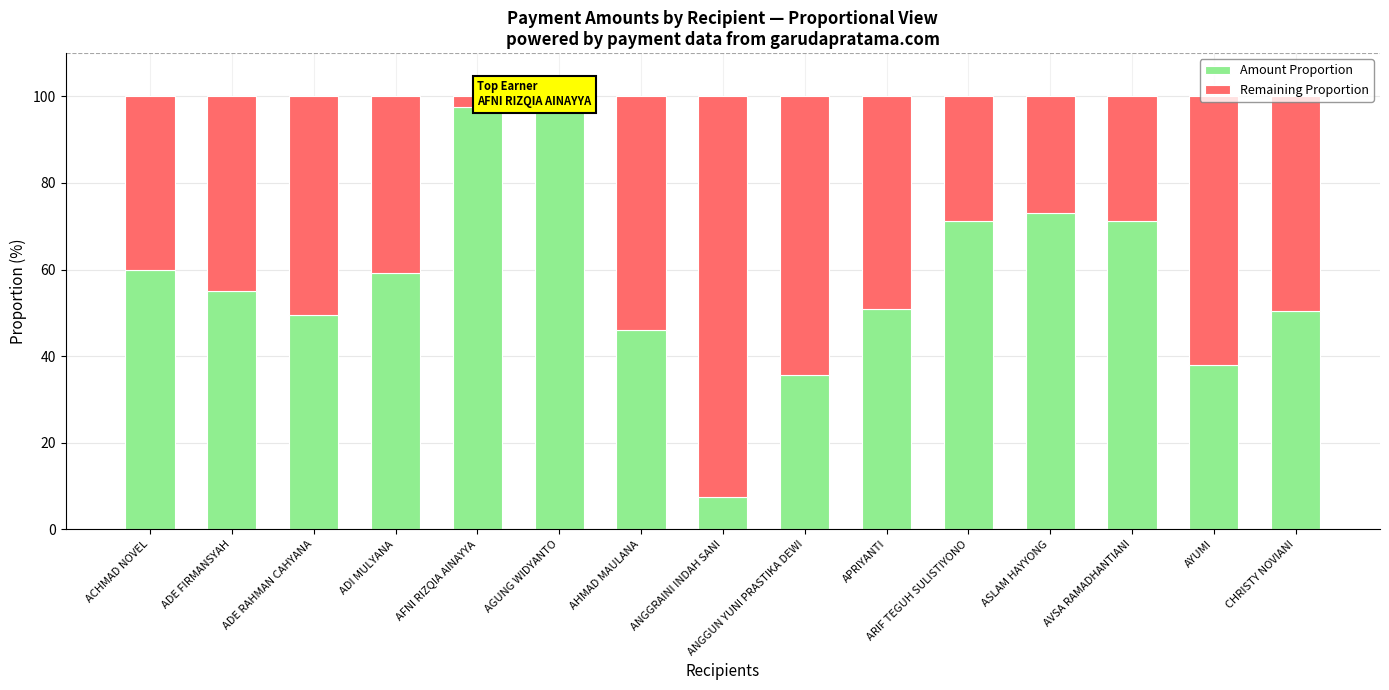

Which category has the highest value in the Amount Proportion series?

AGUNG WIDYANTO